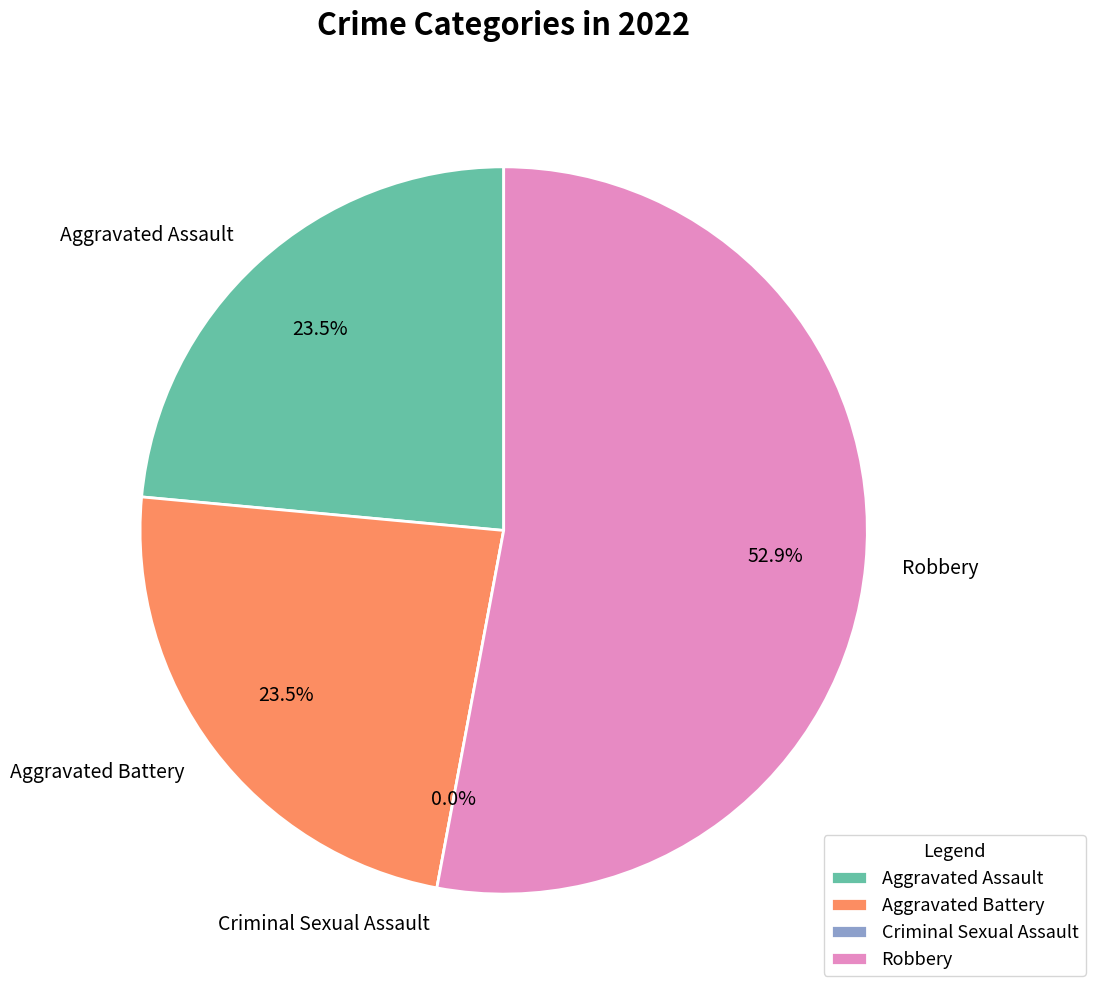

Which slice is the largest?

Robbery